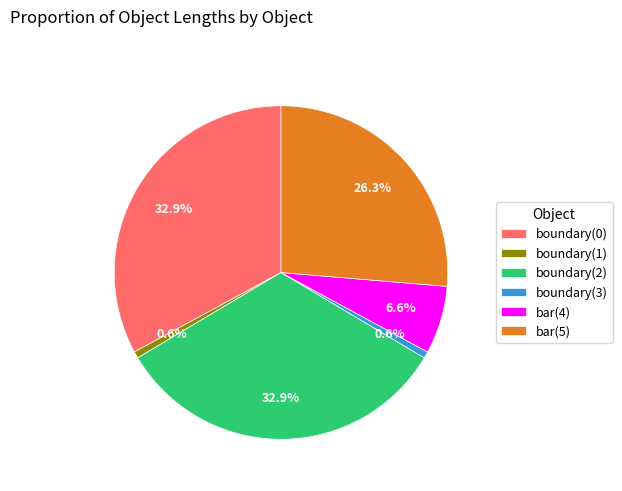

What is the ratio of the value at boundary(0) to the value at boundary(1)?

51.2